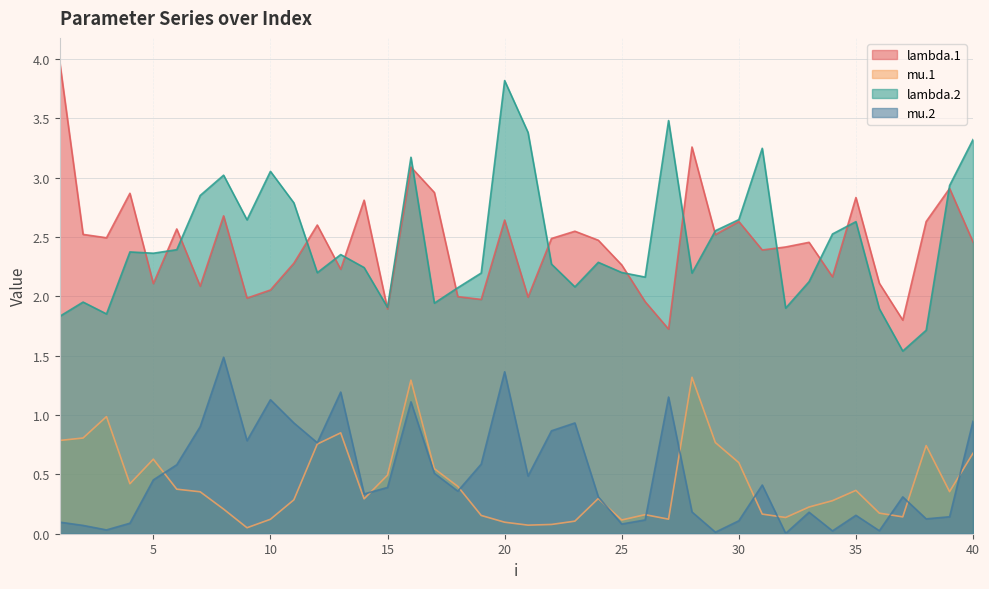

True or false: lambda.2 and mu.2 intersect in this chart.

False